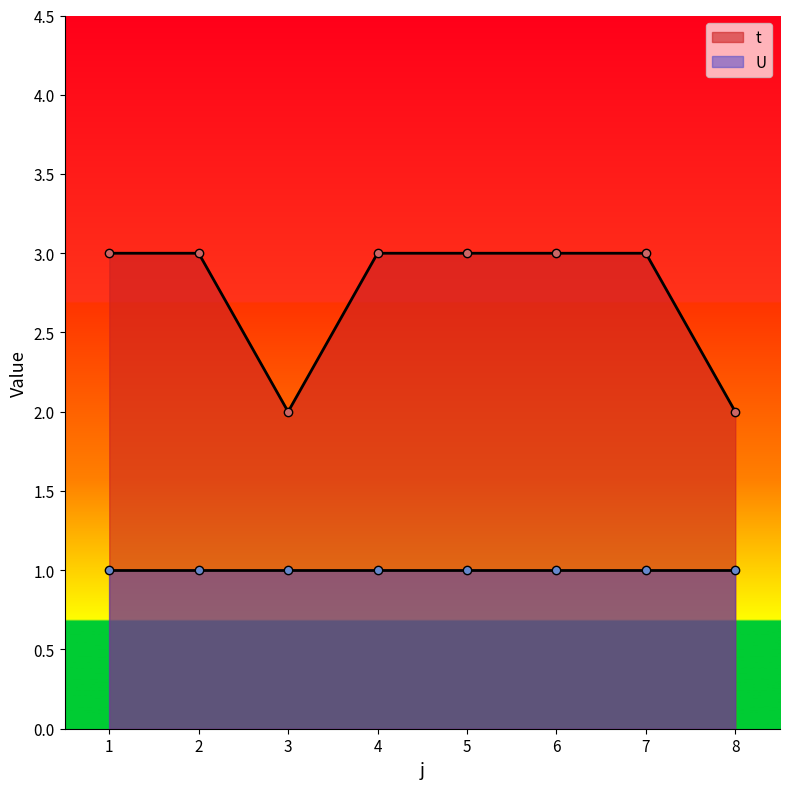

At which category does the chart reach its peak across all series?

1